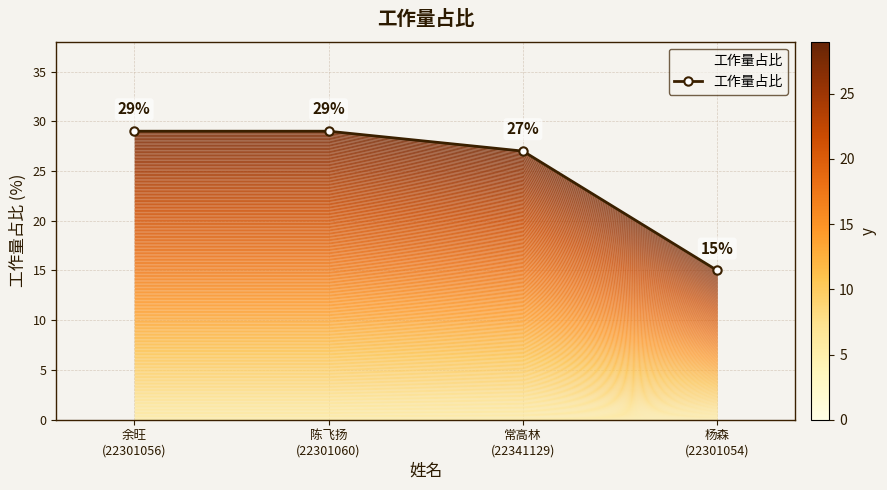

True or false: the data has more than 2 interior local peaks.

False